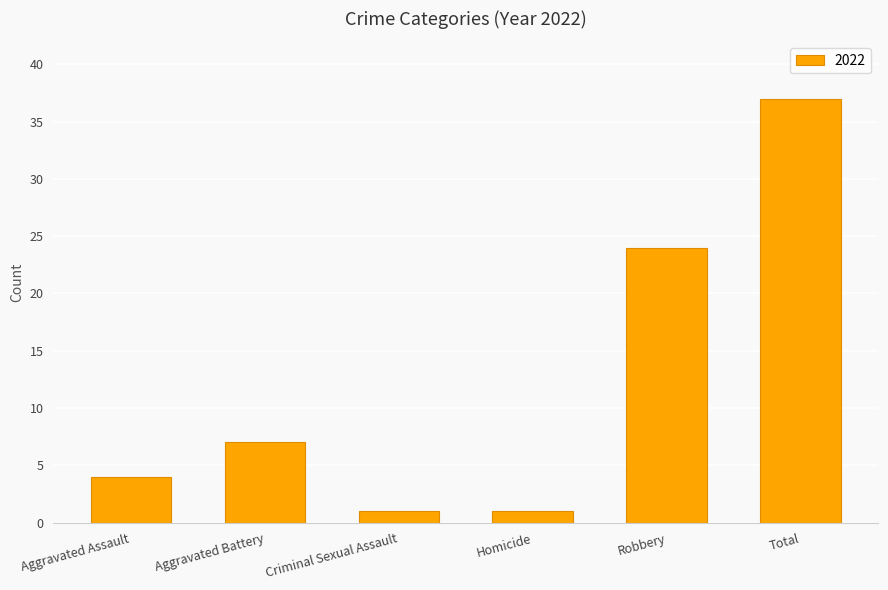

Which category has the highest value across all series?

Total